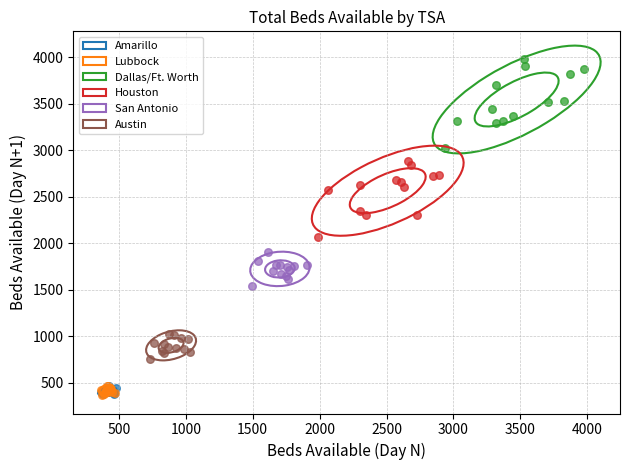

Which series contains the highest Y value?

Dallas/Ft. Worth